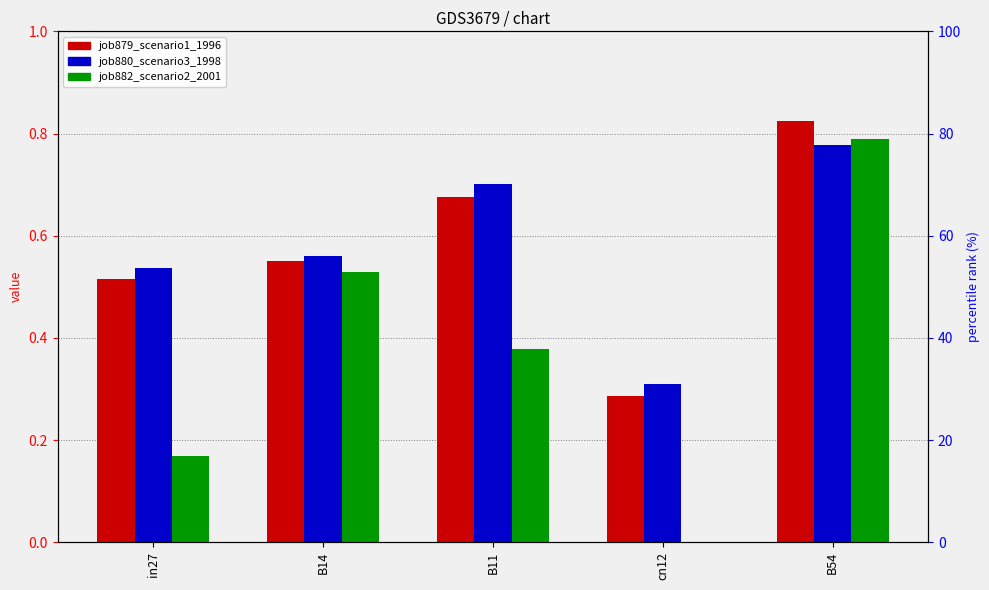

At which category is the sum across all series the highest?

B54